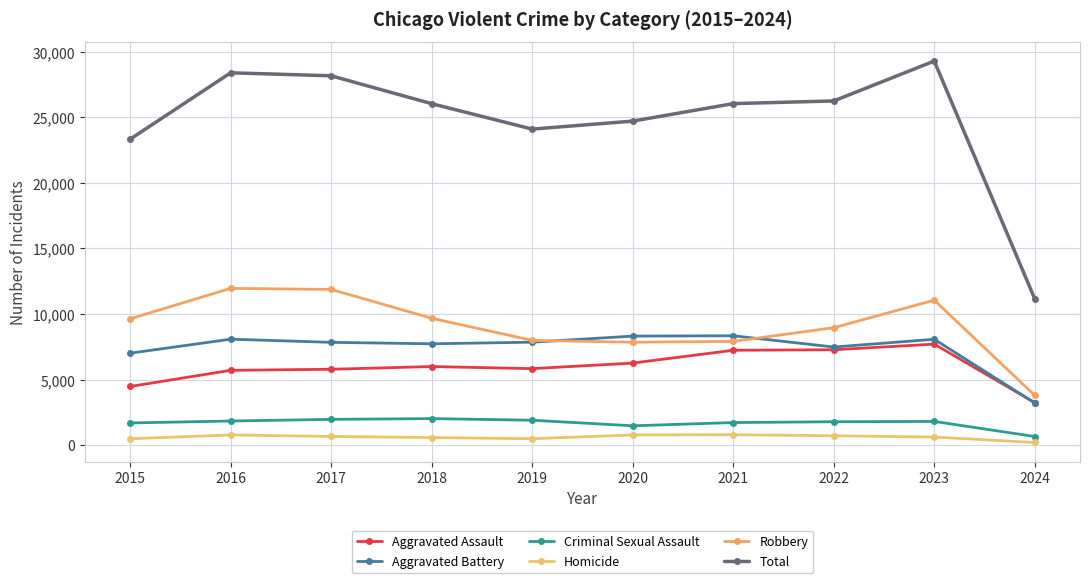

At which category does Total reach its first local peak?

2016